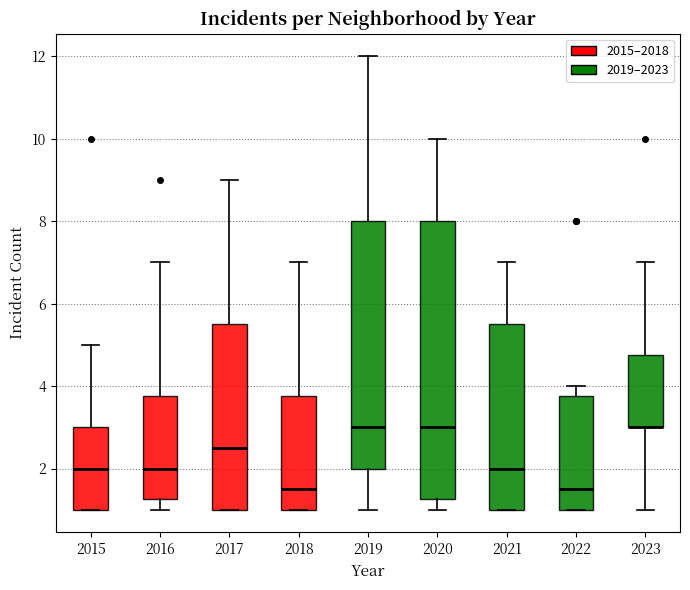

Where is the upper edge of the box at x = 2016 on the y-axis? The values are not printed on the chart, so give them approximately, as read against the axis.

3.8